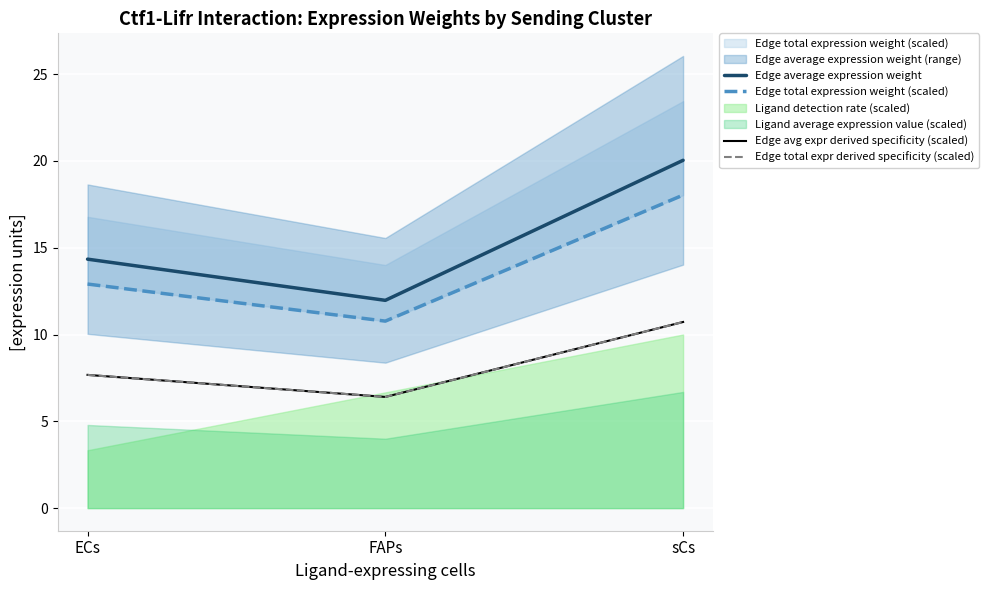

What is the minimum value for Edge total expression weight (scaled)?

10.8